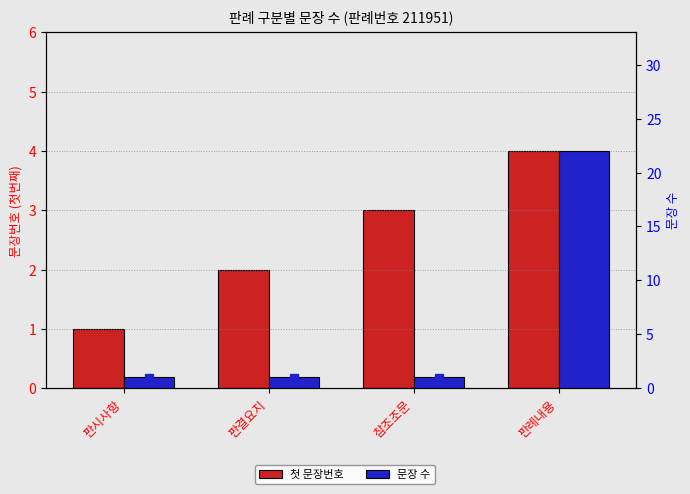

What is the difference between the maximum and minimum values in the 문장 수 series?

21